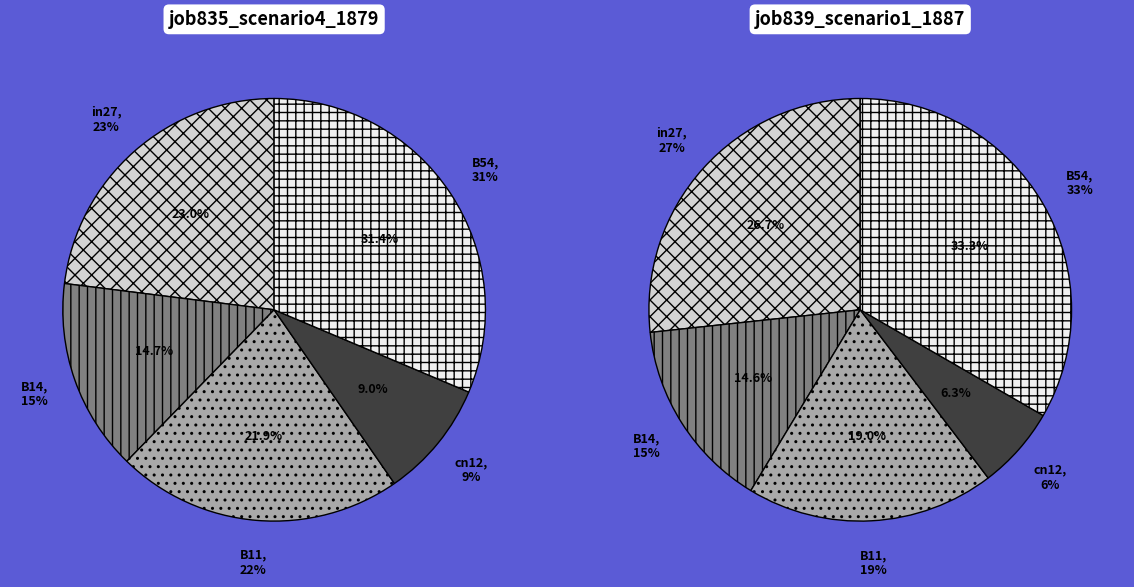

What is the total percentage of in27 and B54?

54.4%